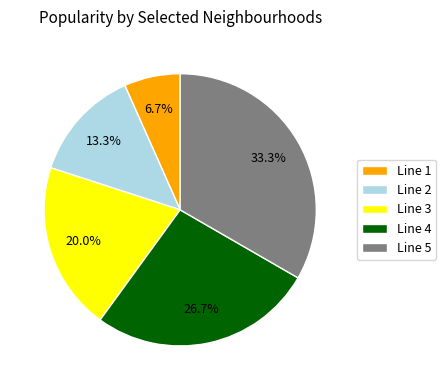

Which slice is the largest?

Line 5